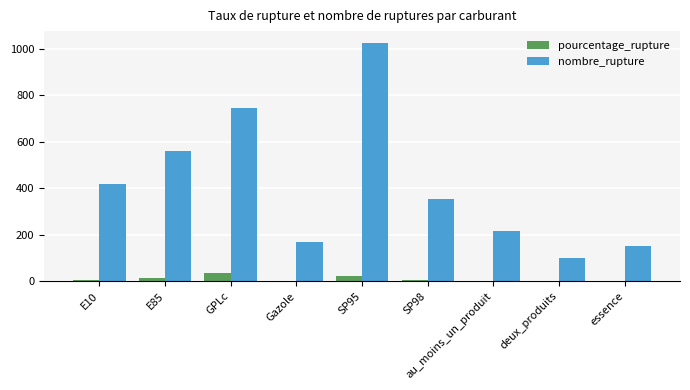

Which category has the highest value across all series?

SP95